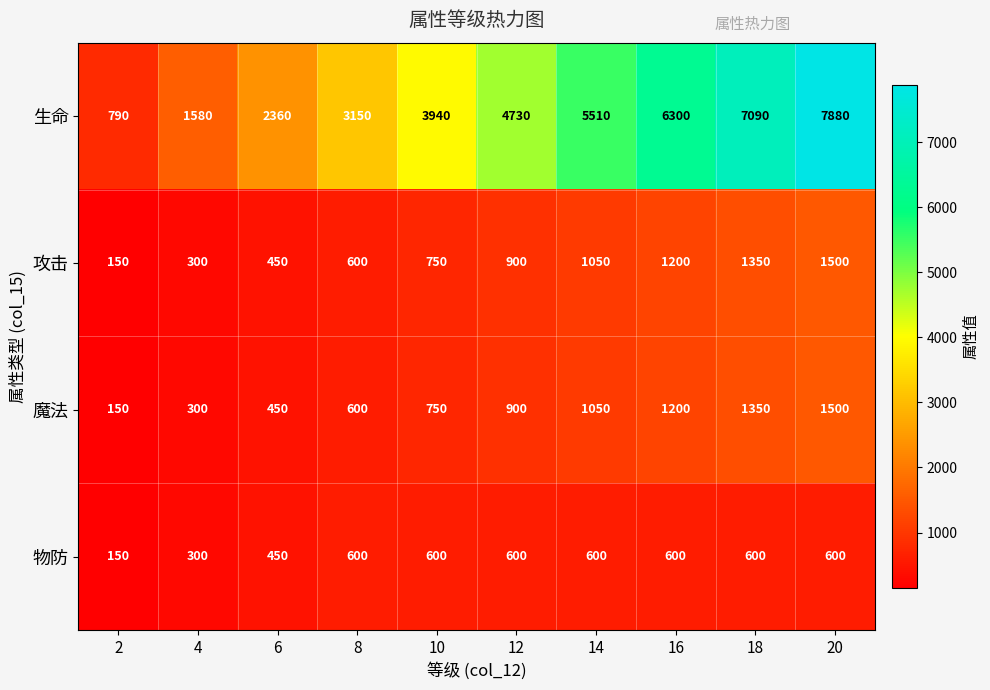

How many 生命 values are between 2360 and 6300?

6